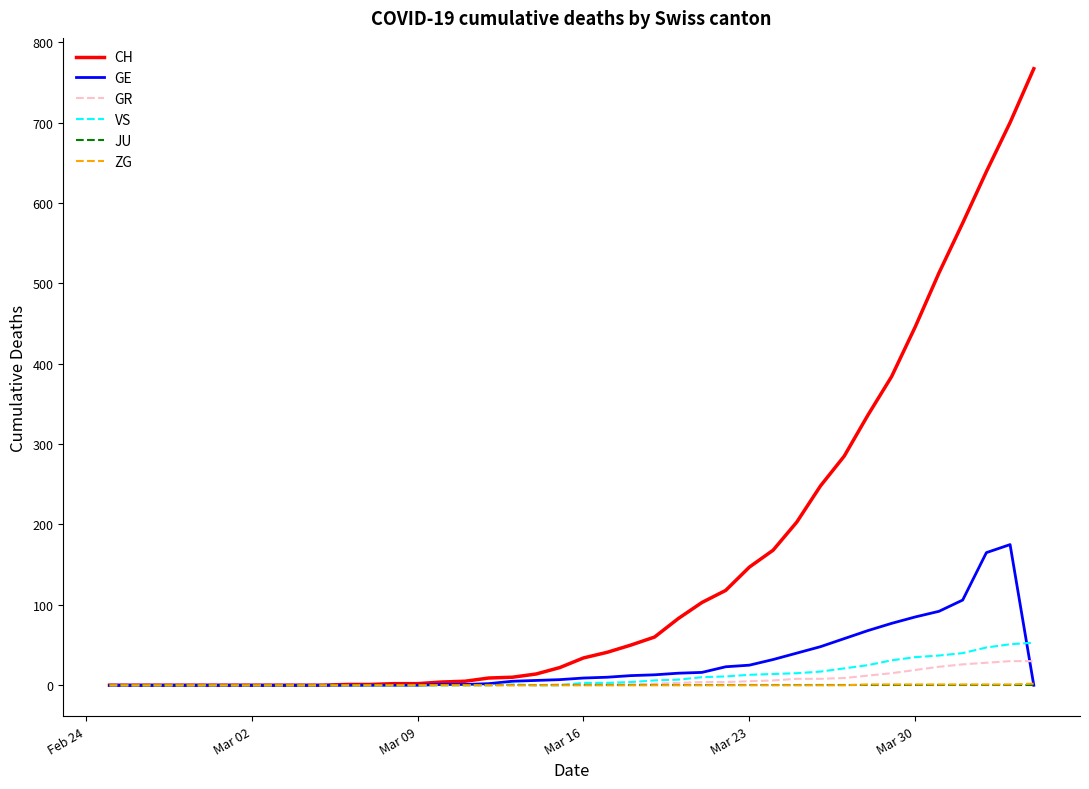

What is the highest value of the CH series?

767